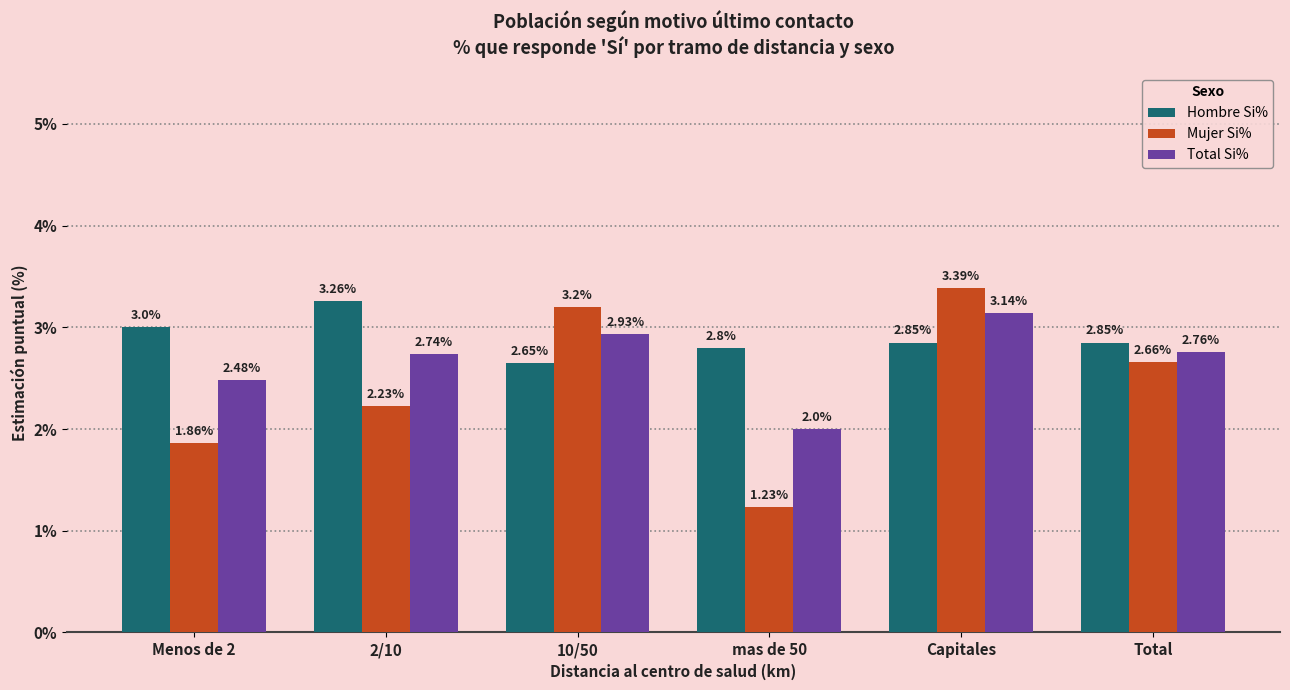

What position from the right is Total?

1